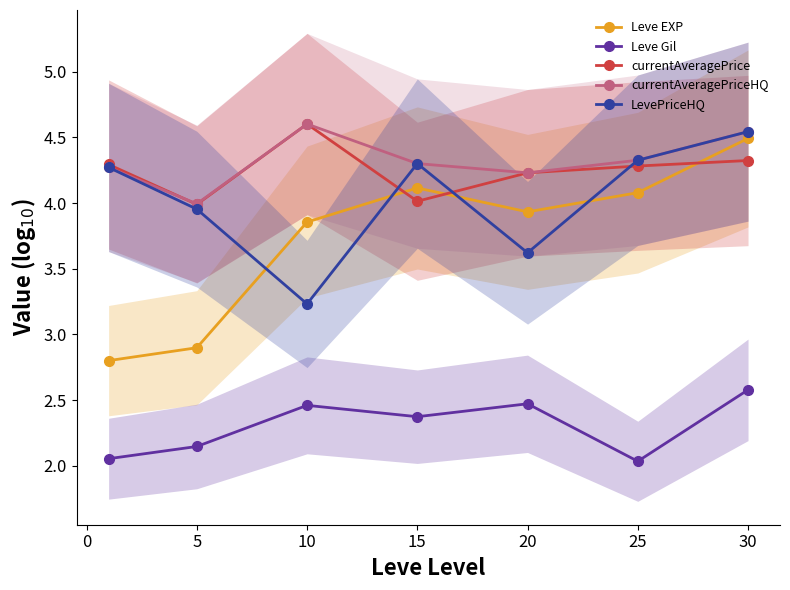

Which series has the widest spread of values?

Leve EXP